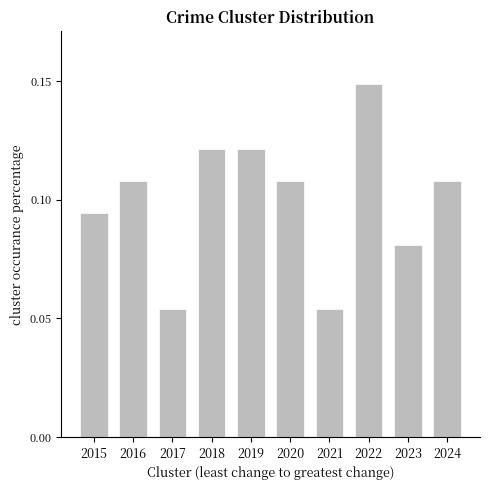

Does the chart contain any negative values?

No